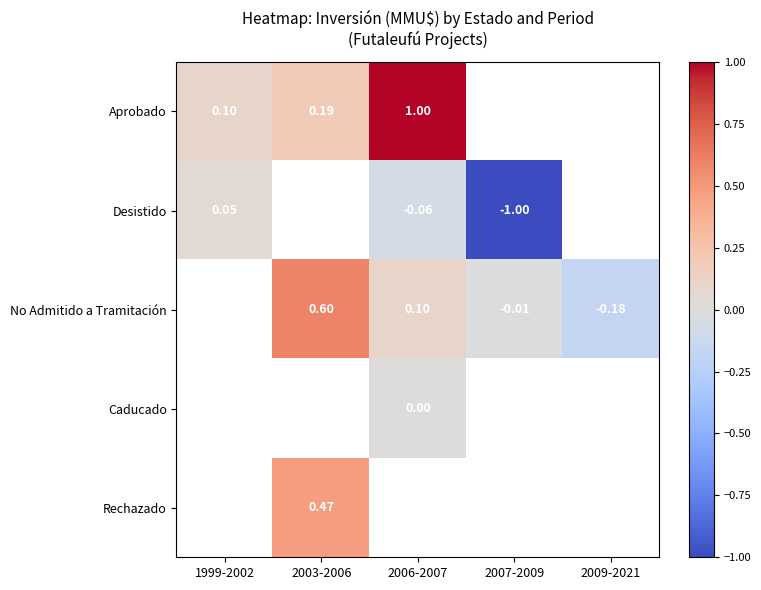

At 2007-2009, list the series in order from largest to smallest.

No Admitido a Tramitación, Caducado, Rechazado, Aprobado, Desistido